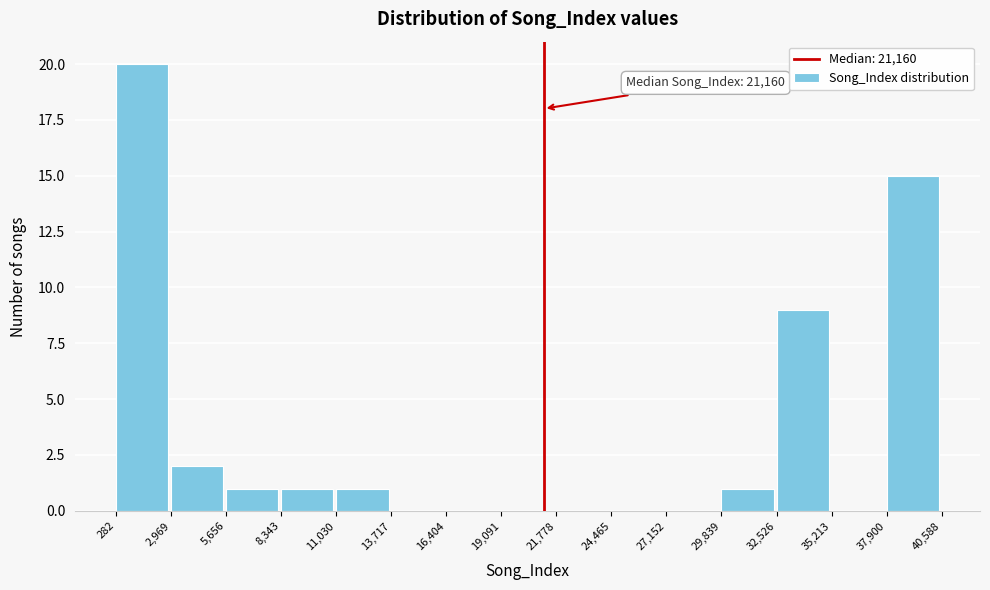

Over which range of the x-axis is the bar tallest?

282 to 2,969